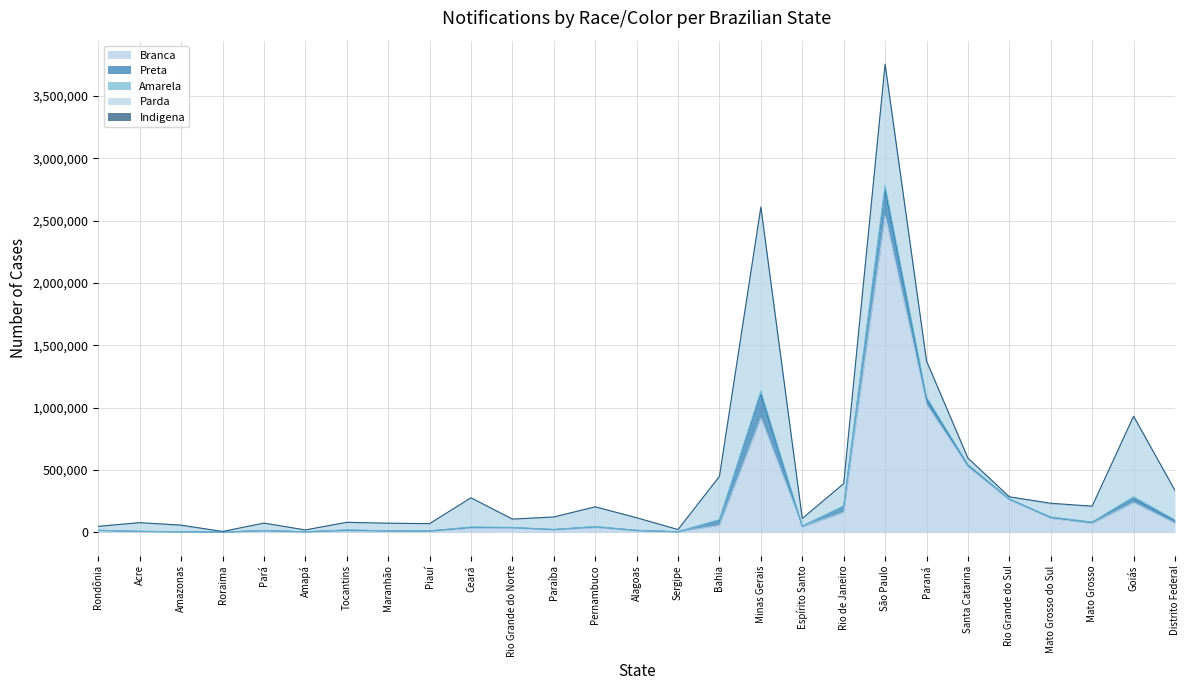

Rank the series by their maximum value, from highest to lowest.

Branca, Parda, Preta, Amarela, Indigena